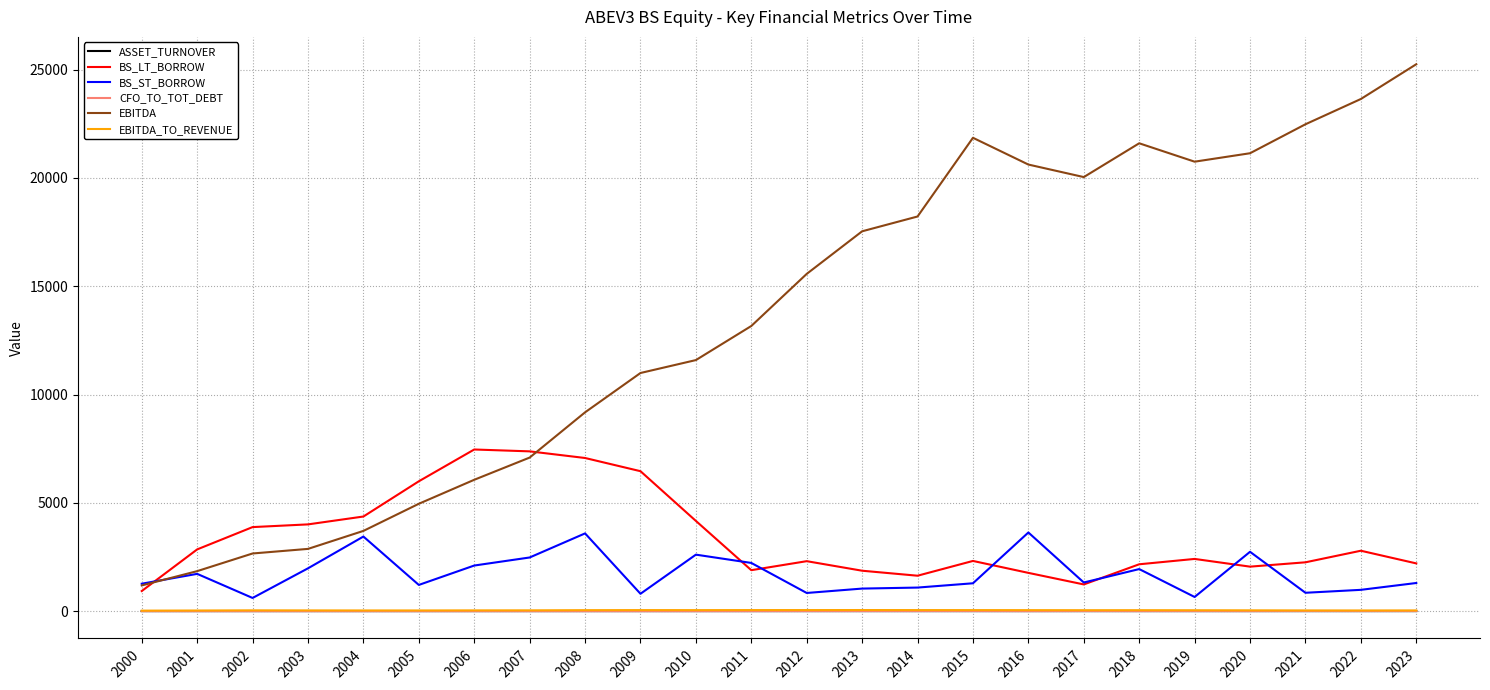

Does the chart have visible grid lines?

Yes